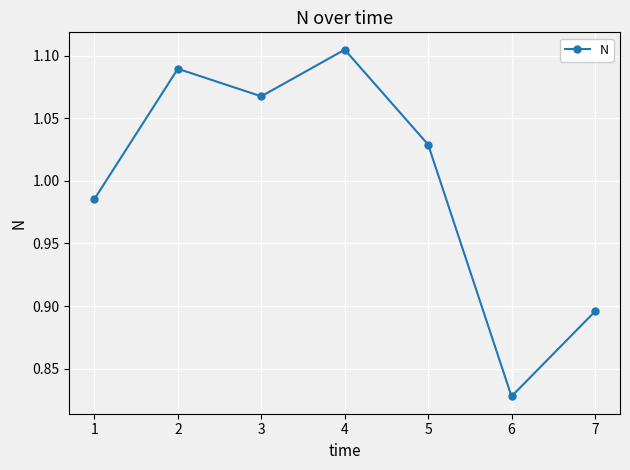

Rank the categories by value from highest to lowest.

4, 2, 3, 5, 1, 7, 6